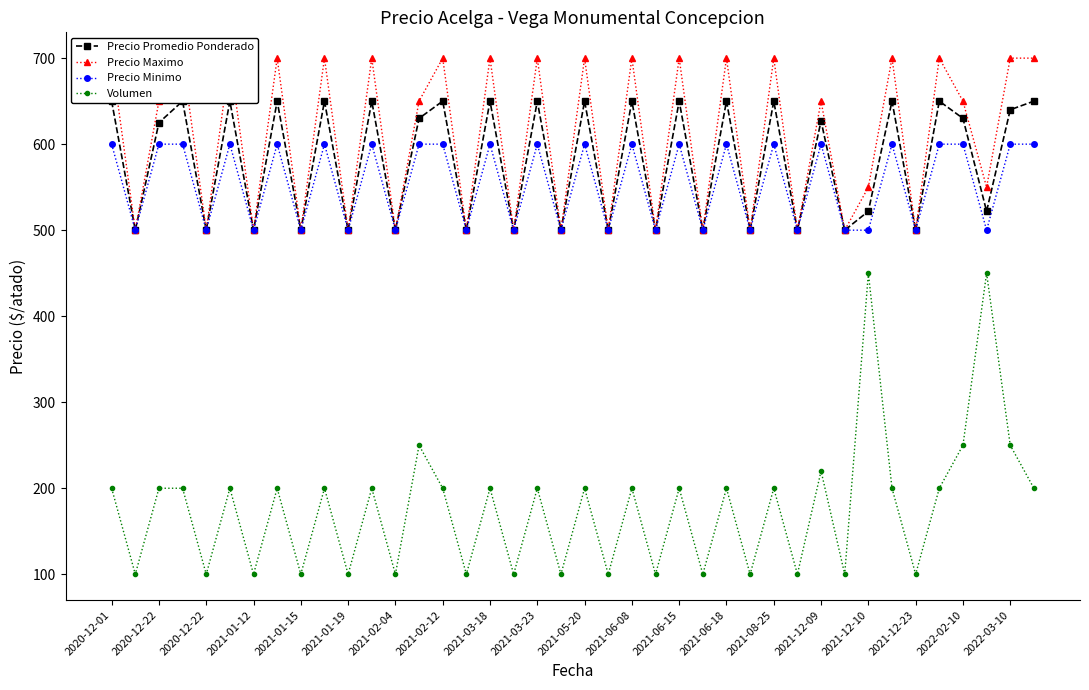

What is the label of the 32nd point from the left?

31